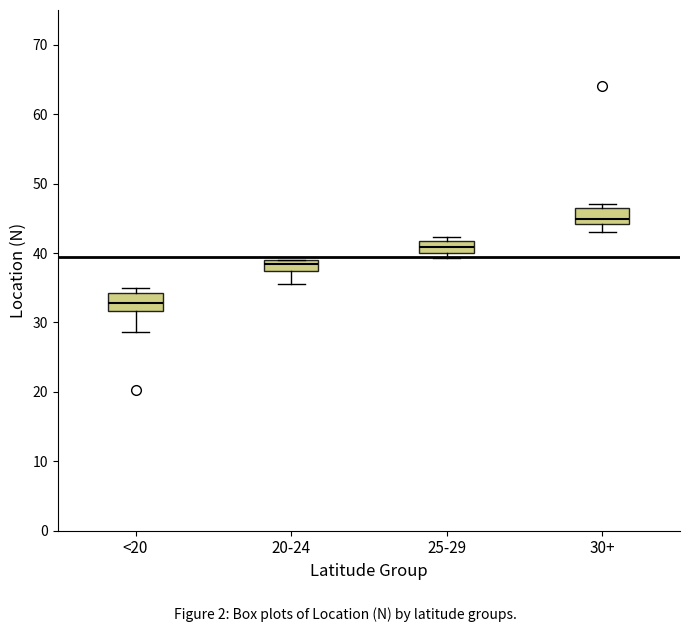

Which box's median line is the lowest?

<20